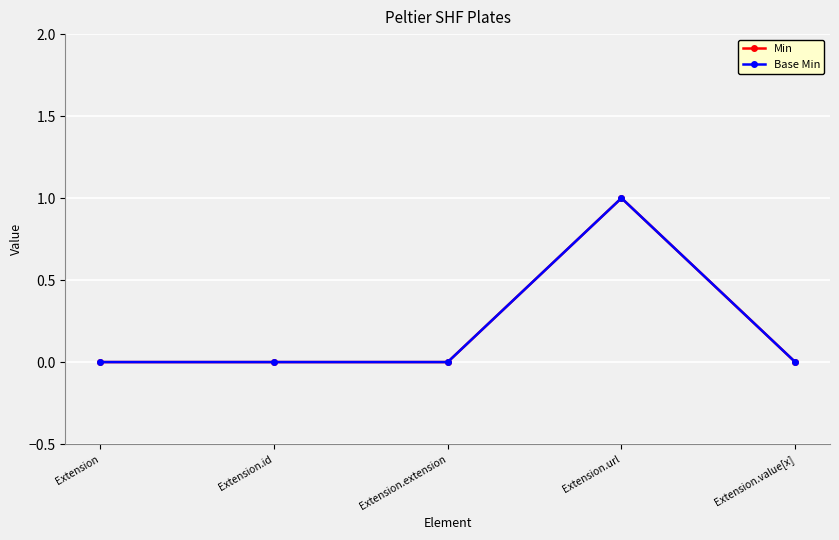

Does the chart have visible grid lines?

Yes